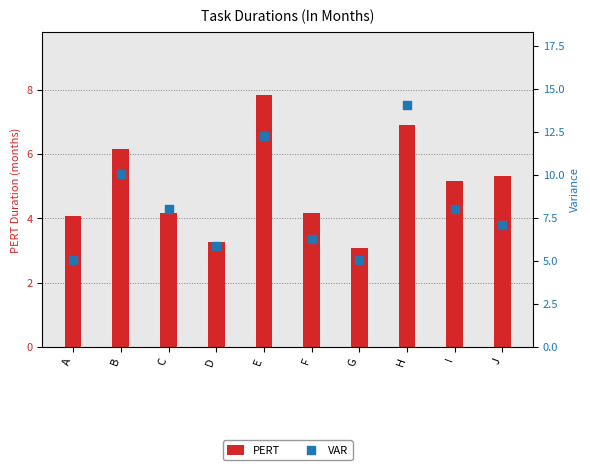

Is the value of PERT at G greater than the value of VAR at H?

No